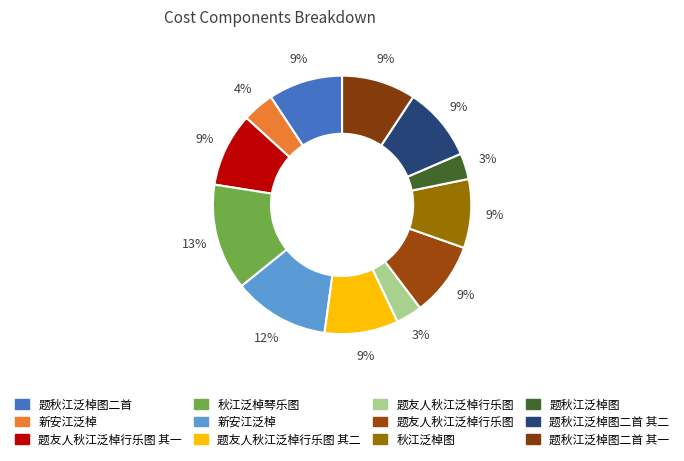

Is there a majority slice in this chart?

No